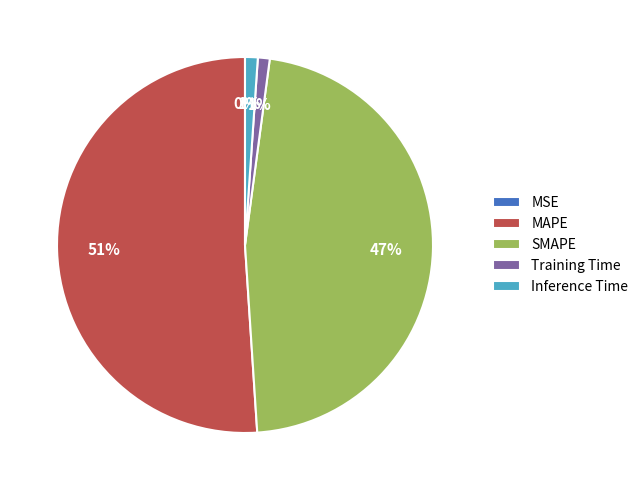

Which slice is the largest?

MAPE